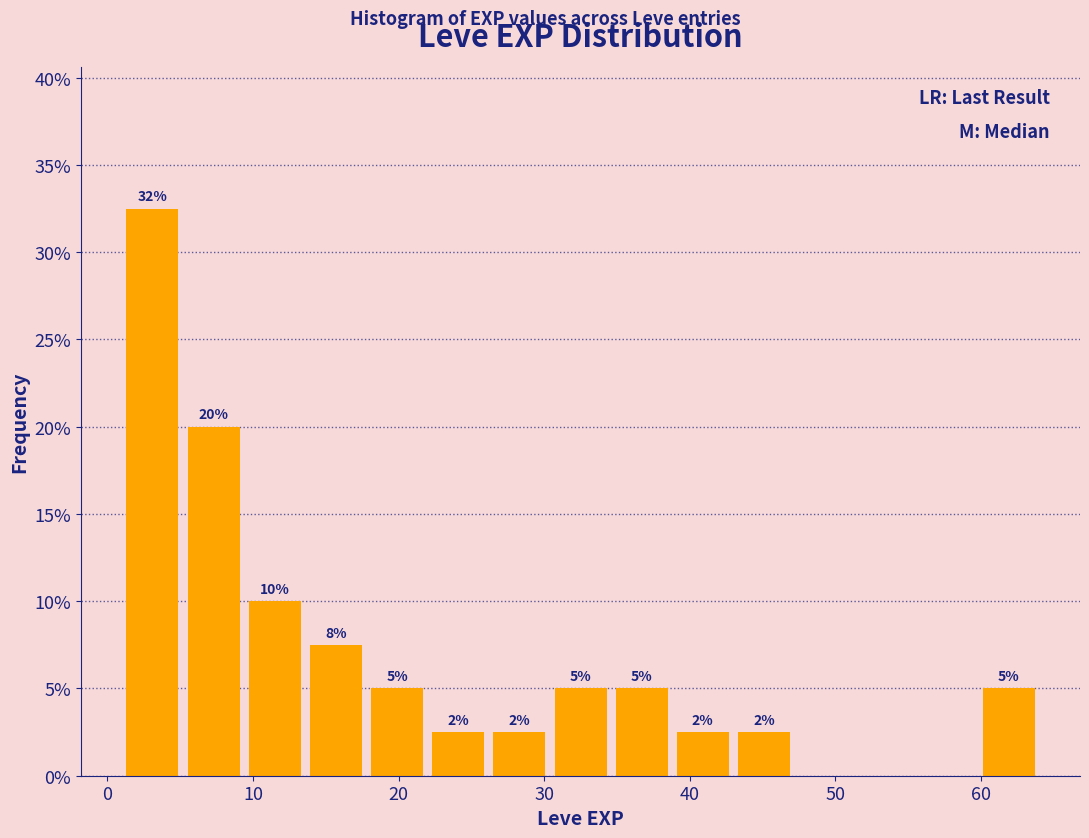

Which range on the x-axis has the tallest bar?

1.0 to 5.2